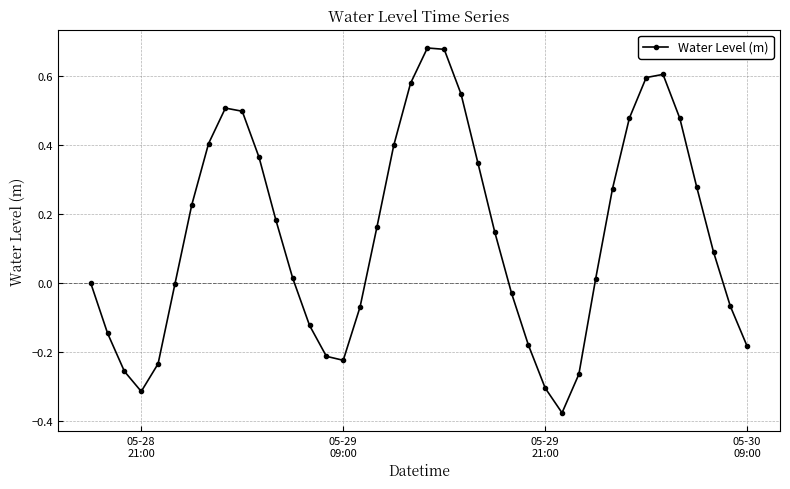

True or false: there are more than 2 points higher than both neighbors.

True